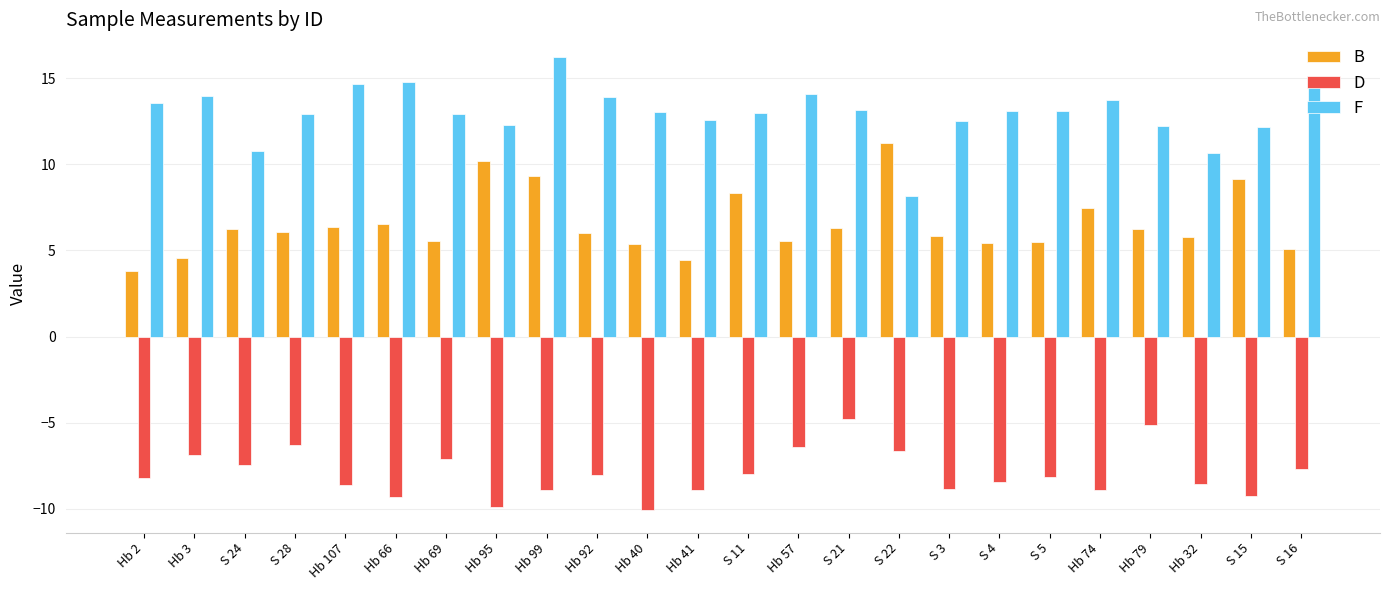

Which series changed the most between Hb 107 and Hb 40?

F